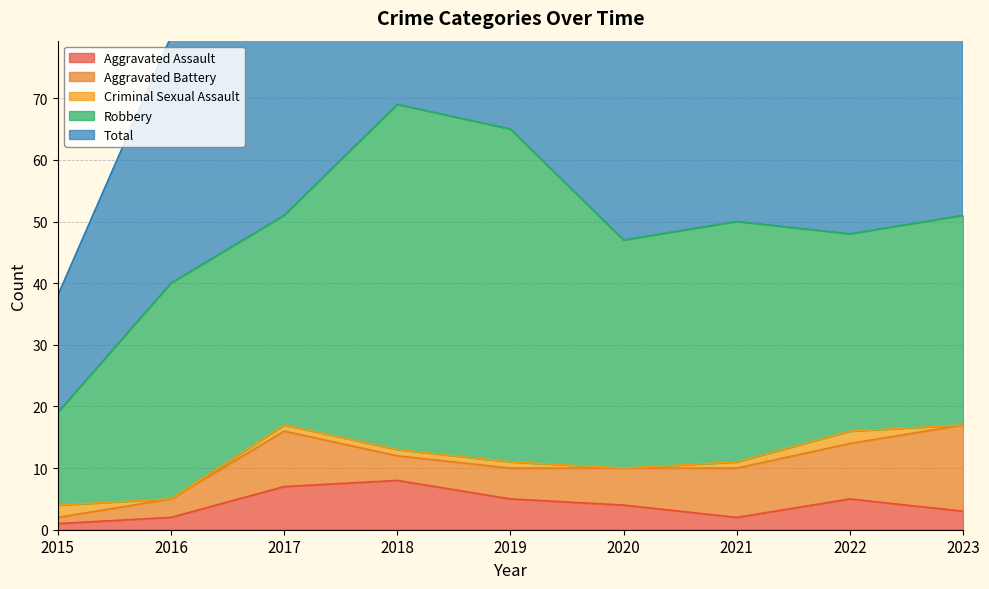

What is the sum of the Aggravated Assault values at 2018 and 2023?

11